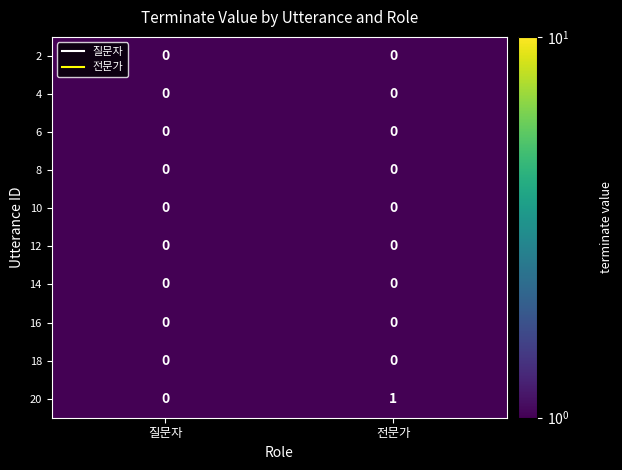

Between 질문자 and 전문가, which series saw the biggest shift?

20